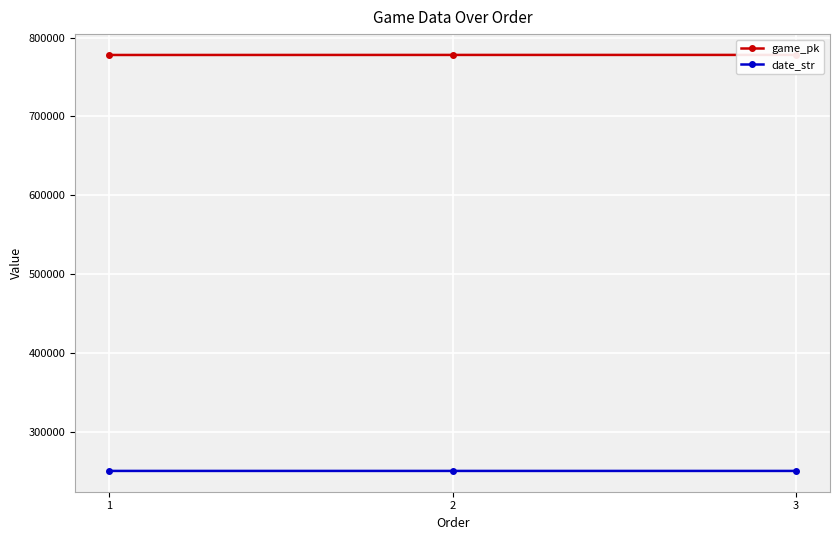

The game_pk series shows 777991 at 1. True or false?

True